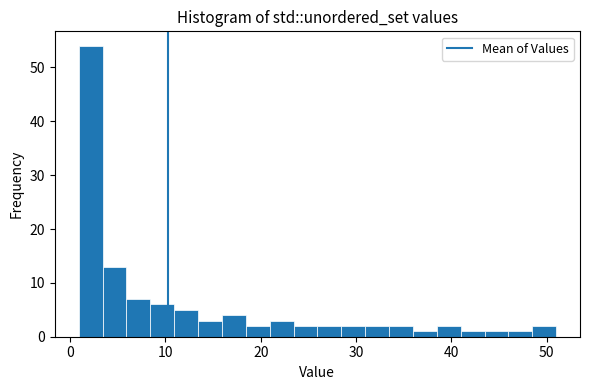

Around what value on the x-axis is the tallest bar? Give the approximate position of its centre, as read against the axis.

2